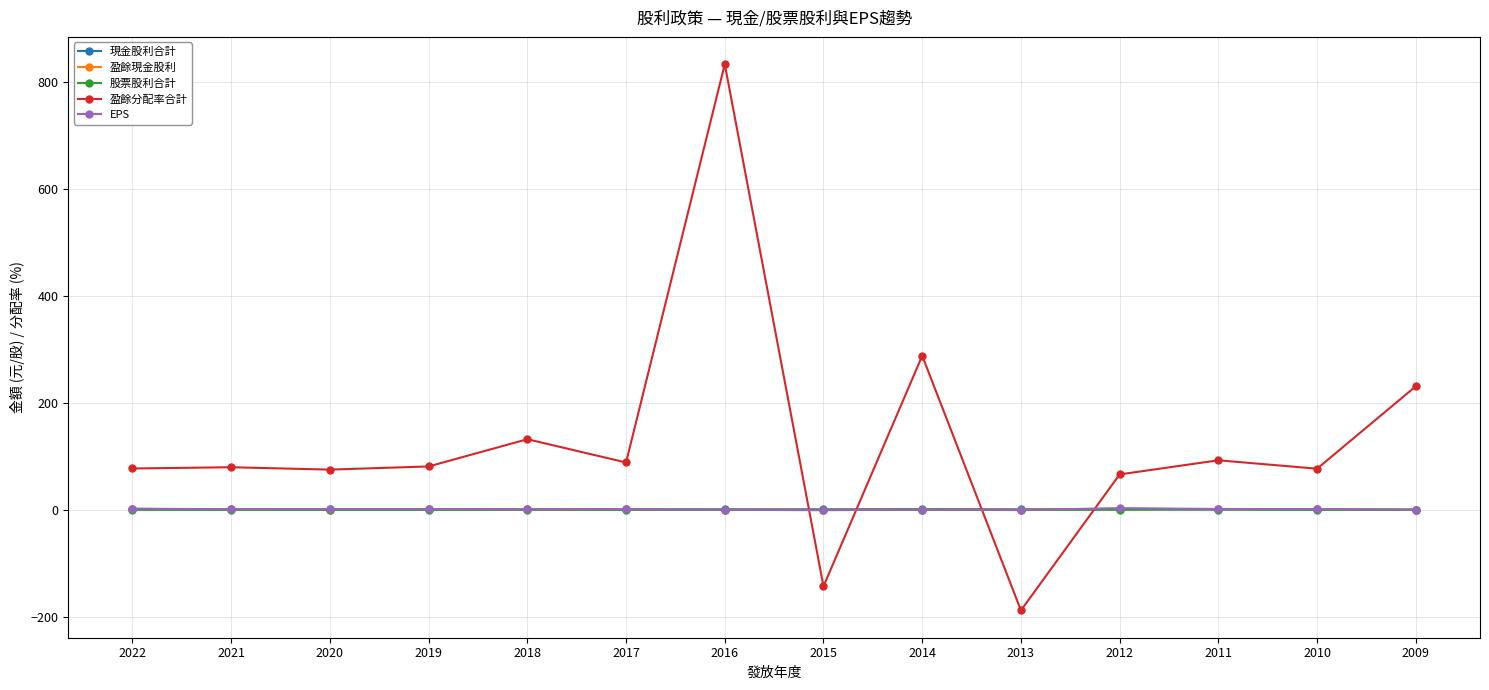

How many times do 盈餘分配率合計 and 現金股利合計 cross each other?

4